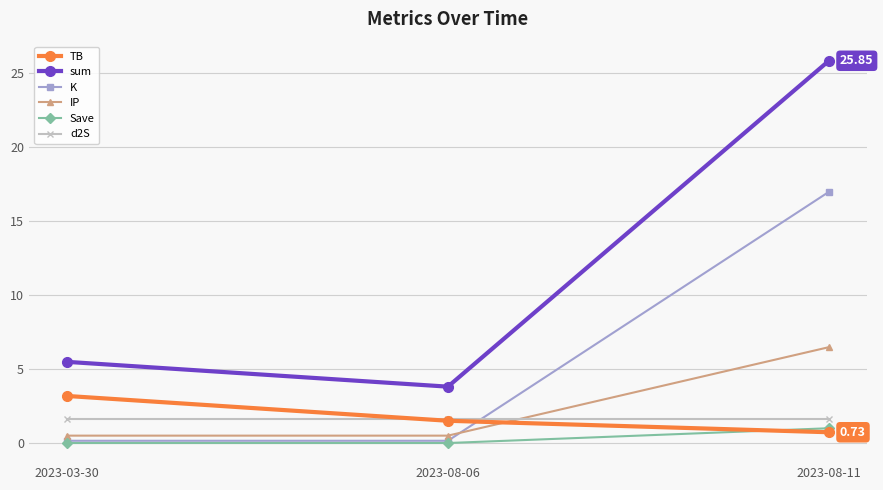

What is the highest value of the sum series?

25.8